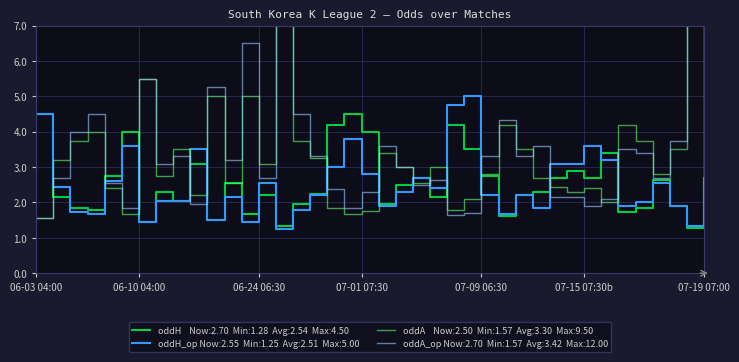

What is the difference between the maximum and second lowest values in the oddA_op series?

10.3